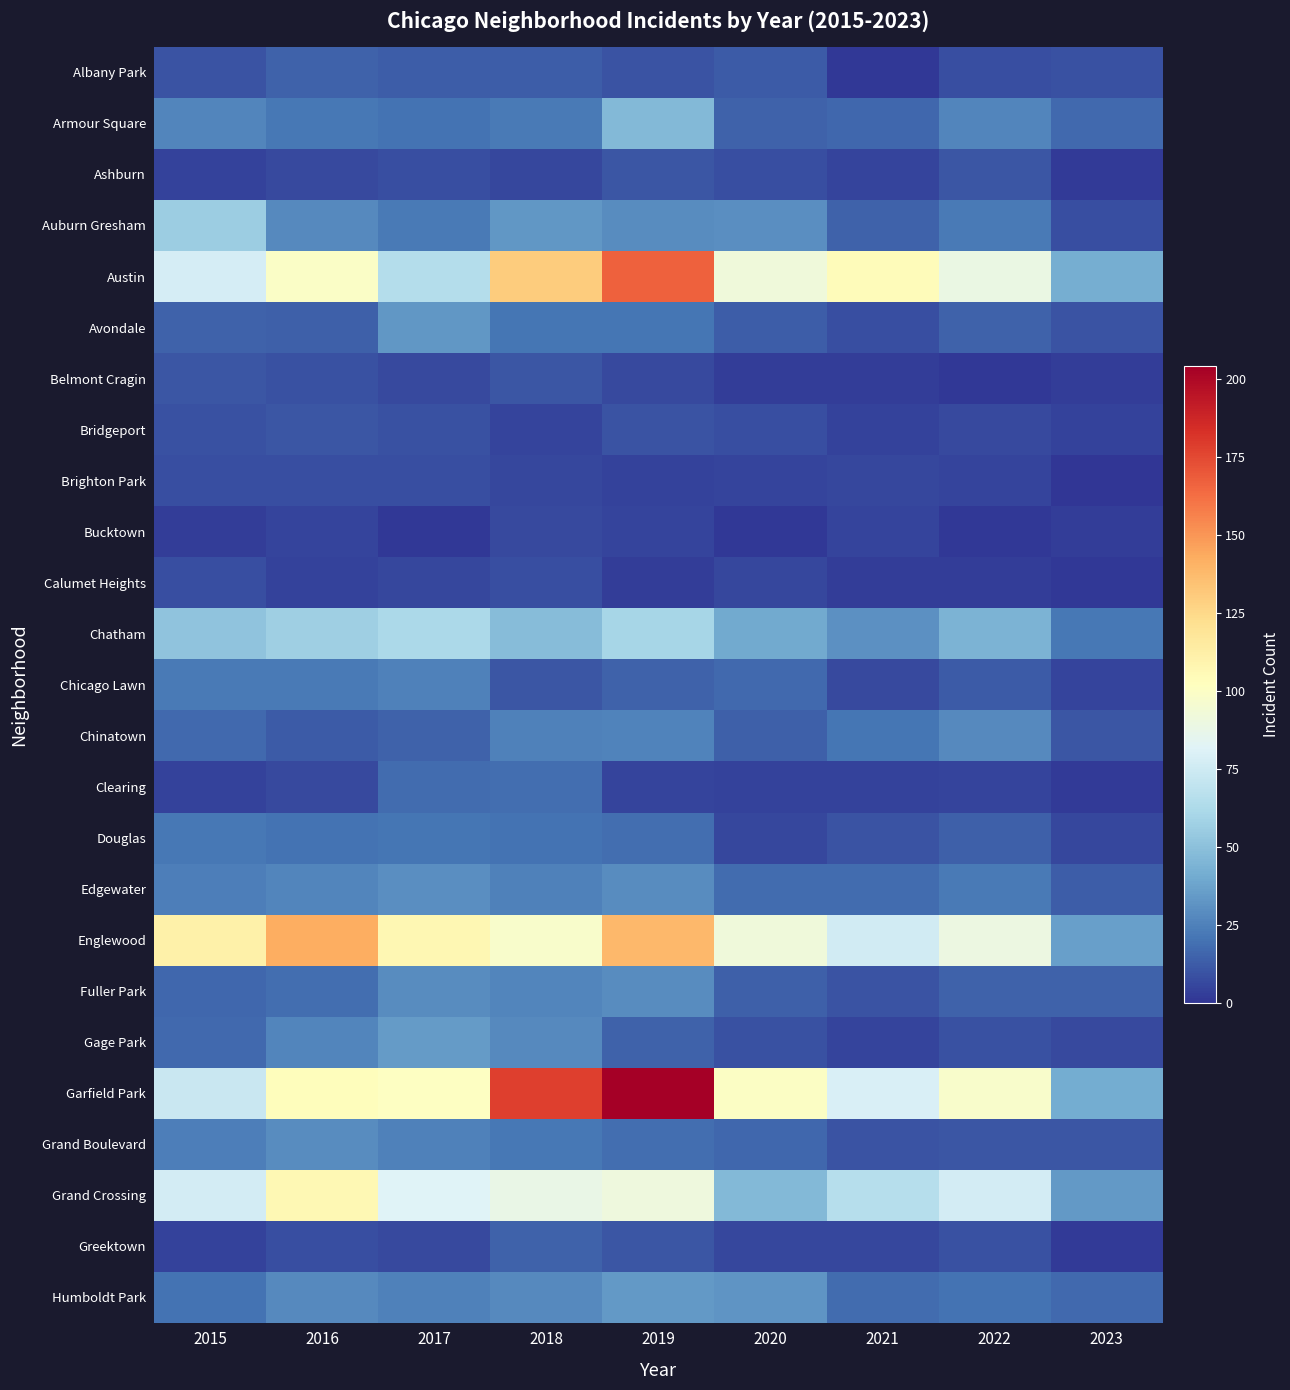

Which series changed the most between 2015 and 2020?

Grand Crossing